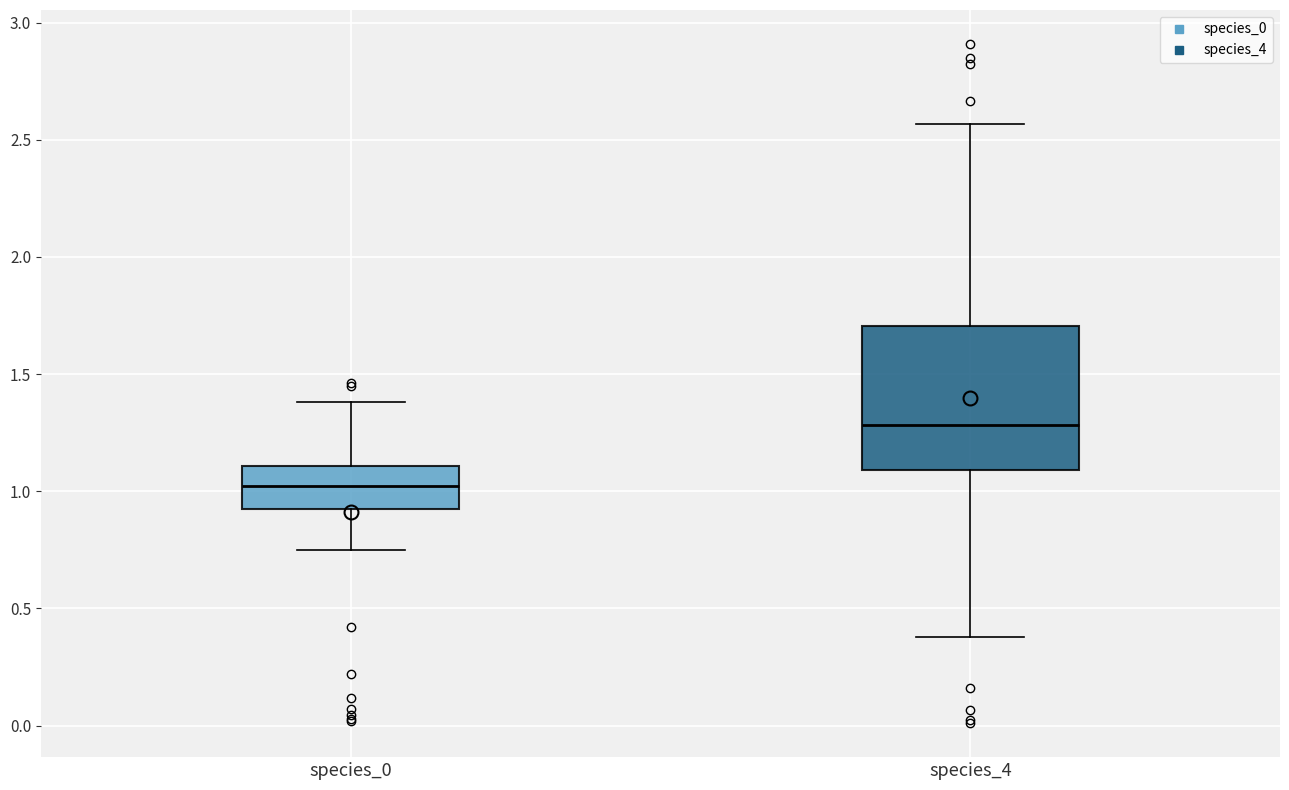

Where does the upper whisker of the box for species_4 end on the y-axis? The values are not printed on the chart, so give them approximately, as read against the axis.

2.55